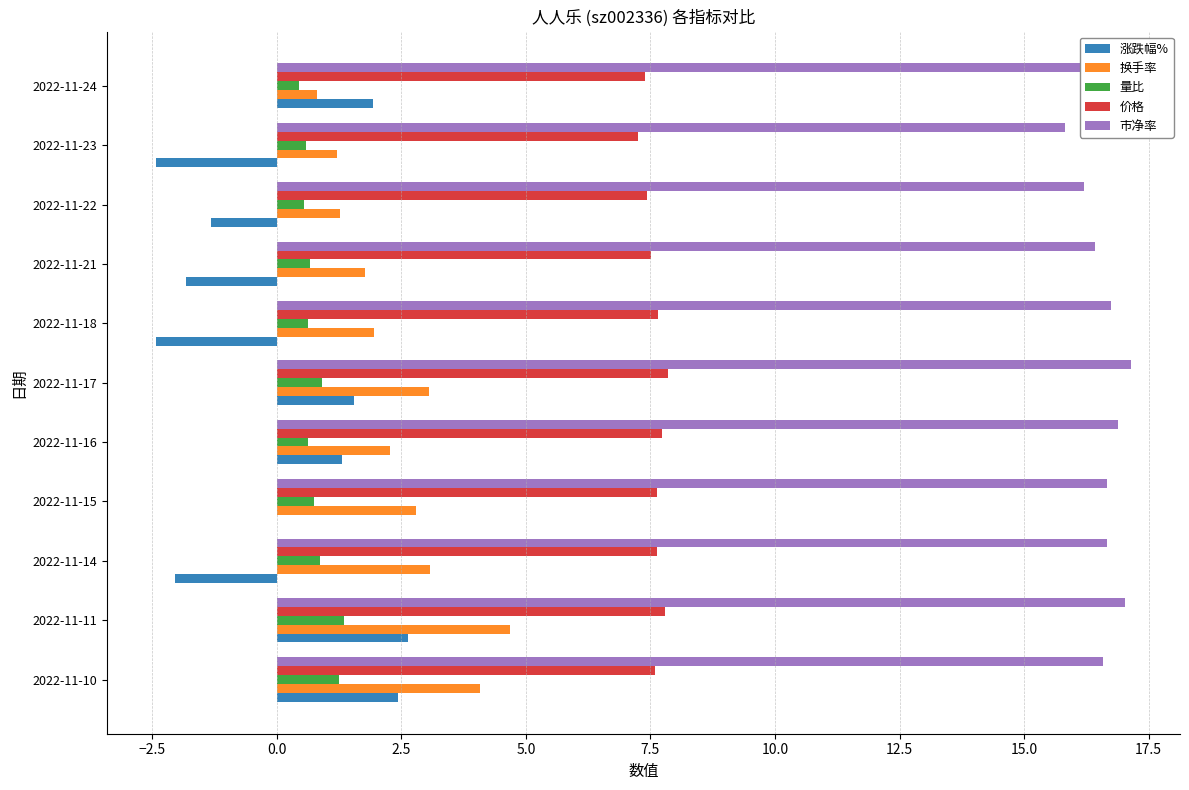

What is the highest value of the 涨跌幅% series?

2.6